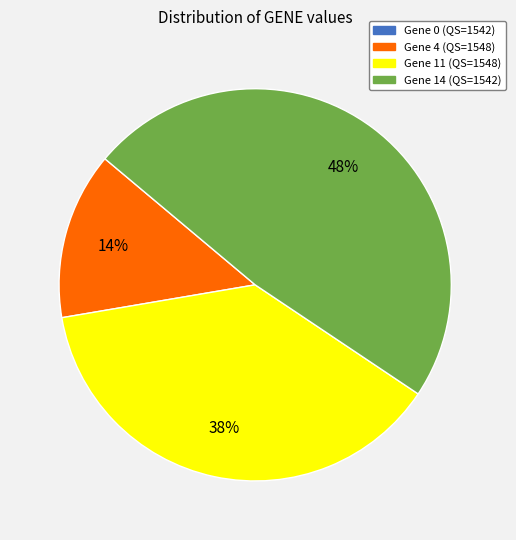

What is the largest slice in the pie chart?

Gene 14 (QS=1542)